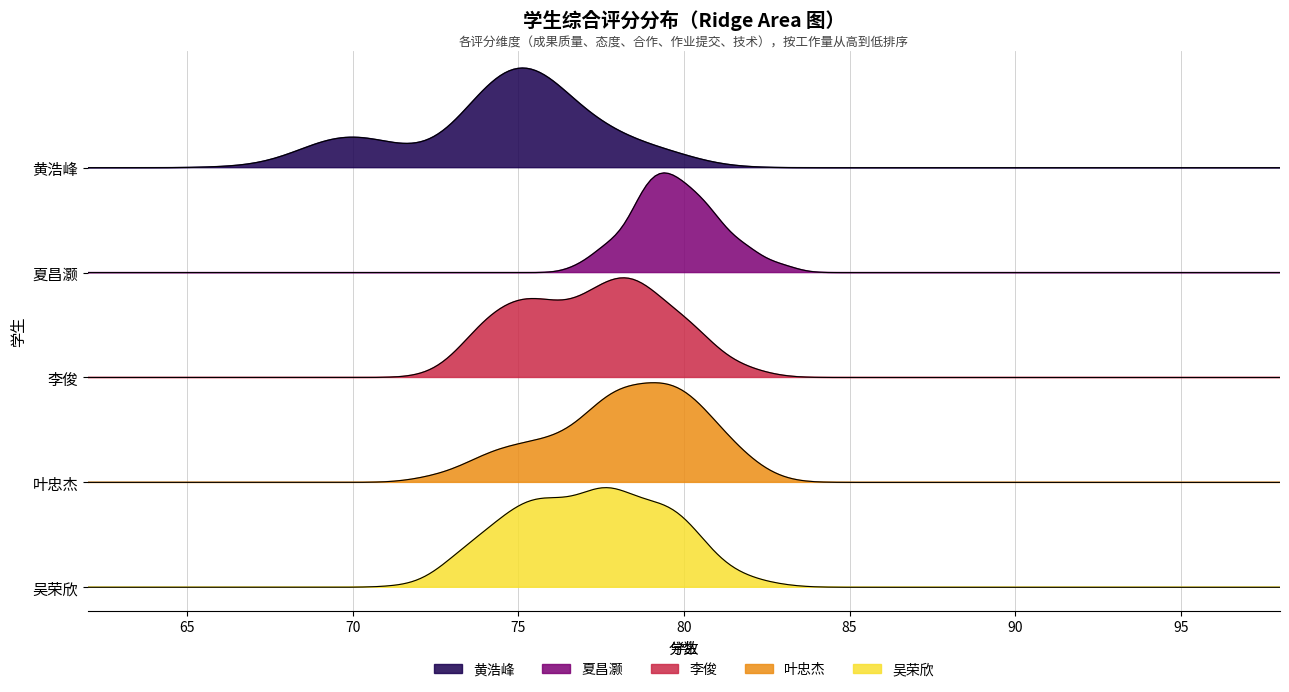

Reading left to right, what are all the values shown in this chart?

成果质量: 0=75	1=79	2=78	3=80	4=78
态度: 0=75	1=80	2=75	3=78	4=75
合作: 0=75	1=80	2=75	3=75	4=75
作业提交: 0=70	1=80	2=80	3=80	4=80
技术: 0=78	1=80	2=78	3=78	4=78